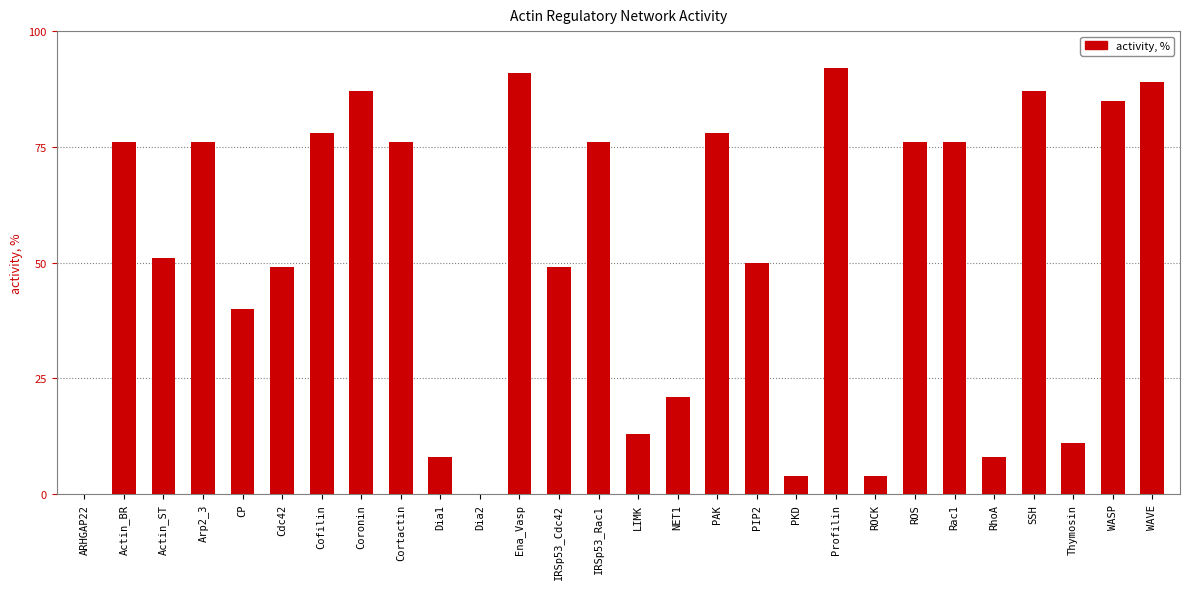

Which category has the highest value across all series?

Profilin